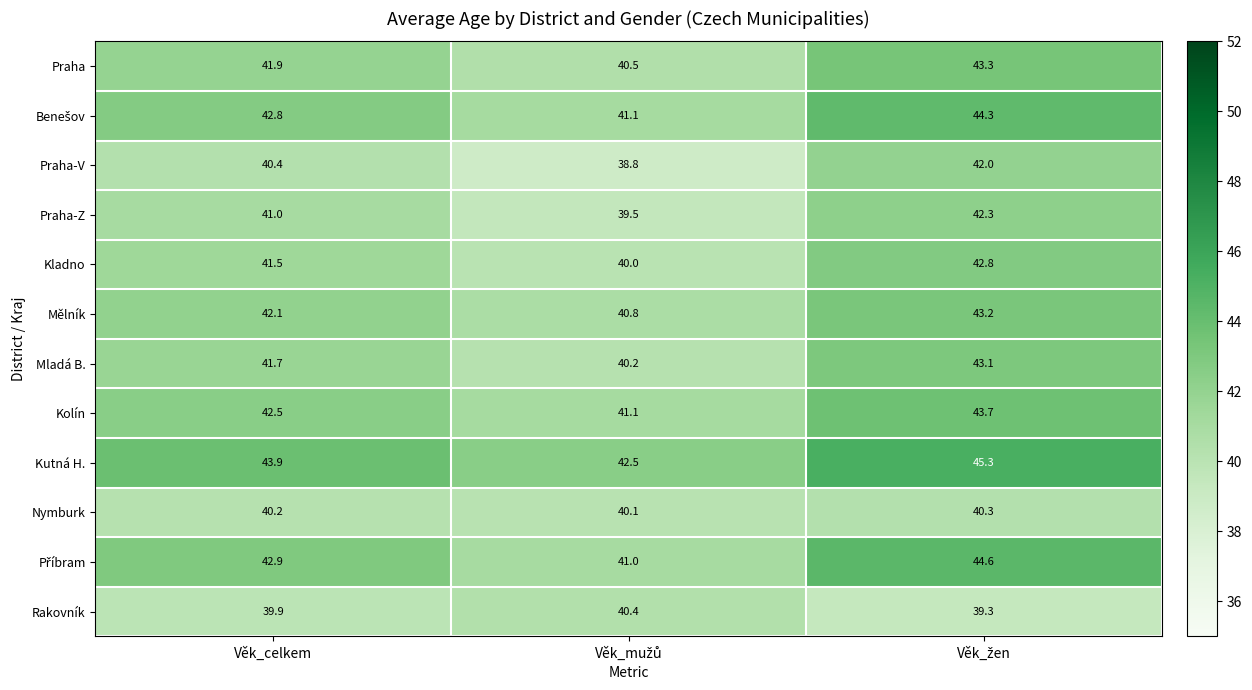

At how many categories does at least one series exceed 42?

3